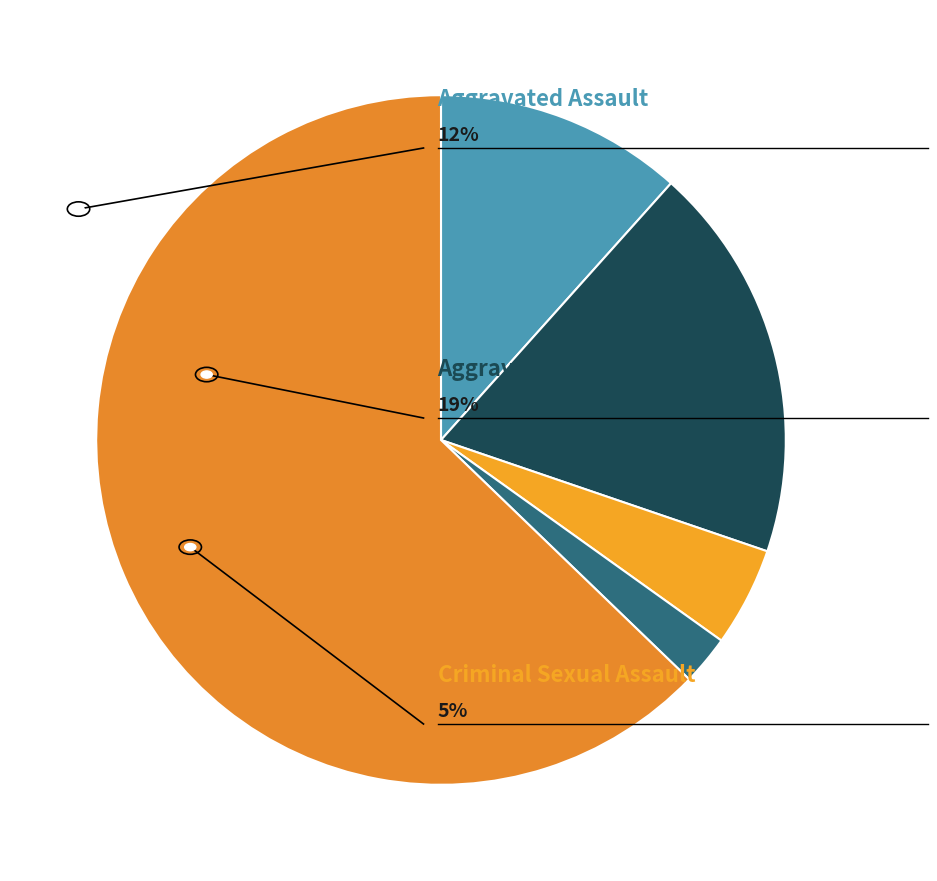

How many segments does this pie chart have?

5